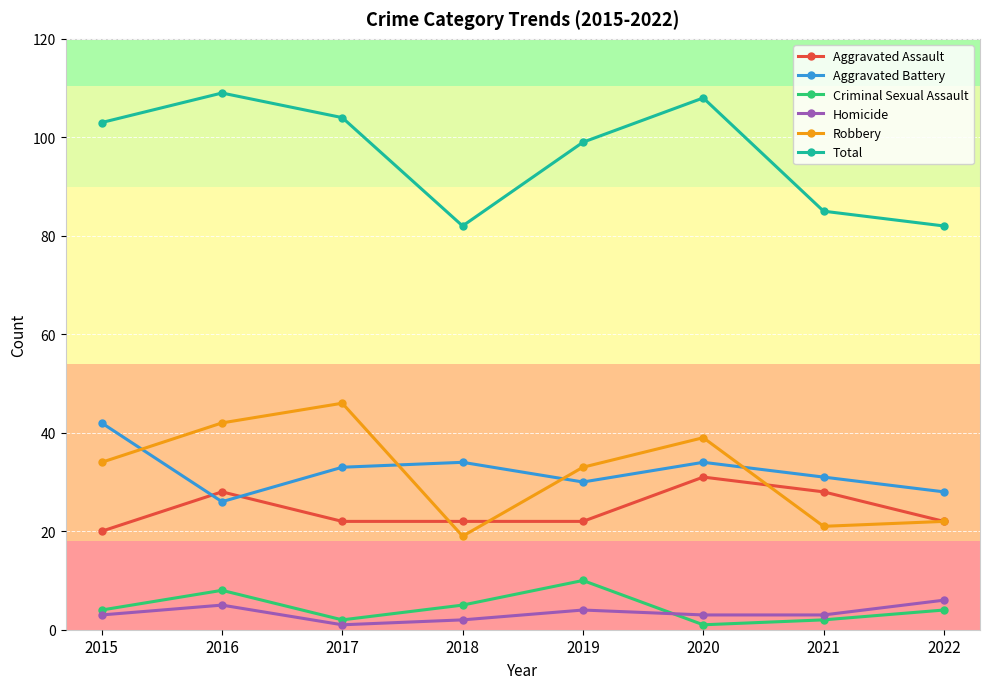

True or false: Robbery and Criminal Sexual Assault intersect in this chart.

False